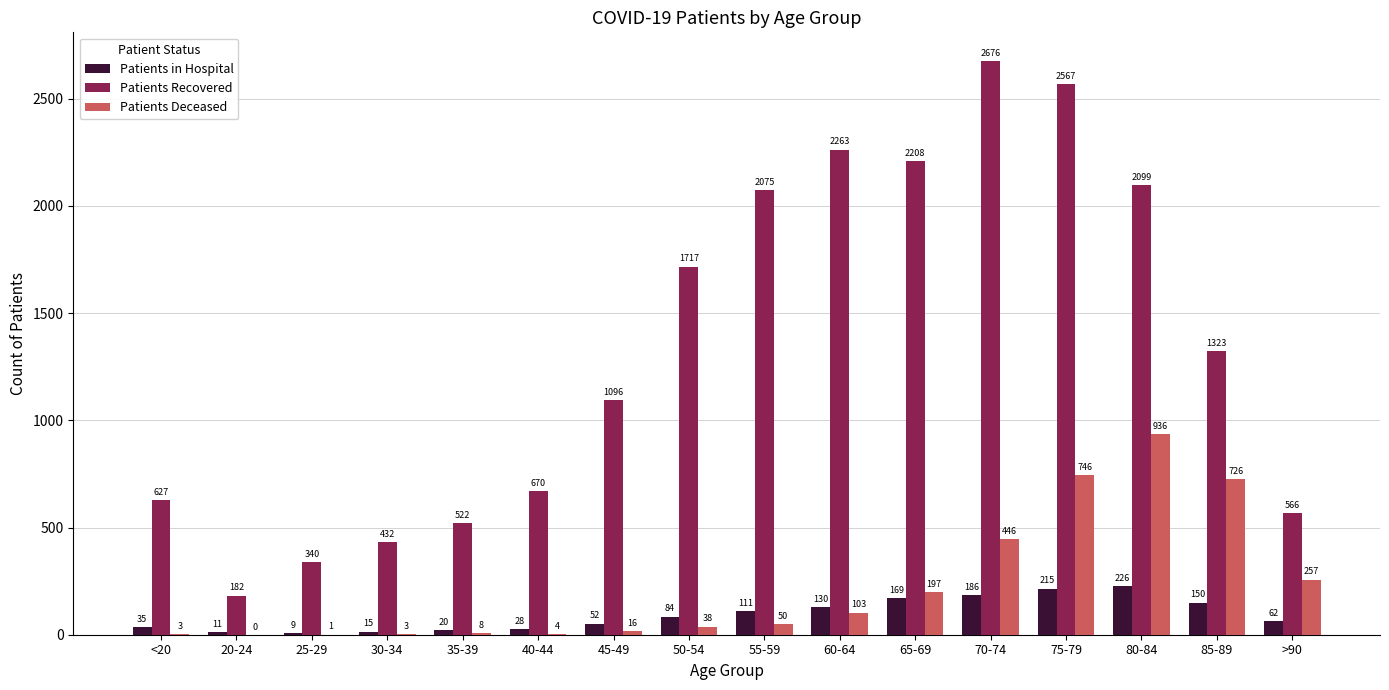

Are the bars grouped side by side (vs. stacked)?

Yes